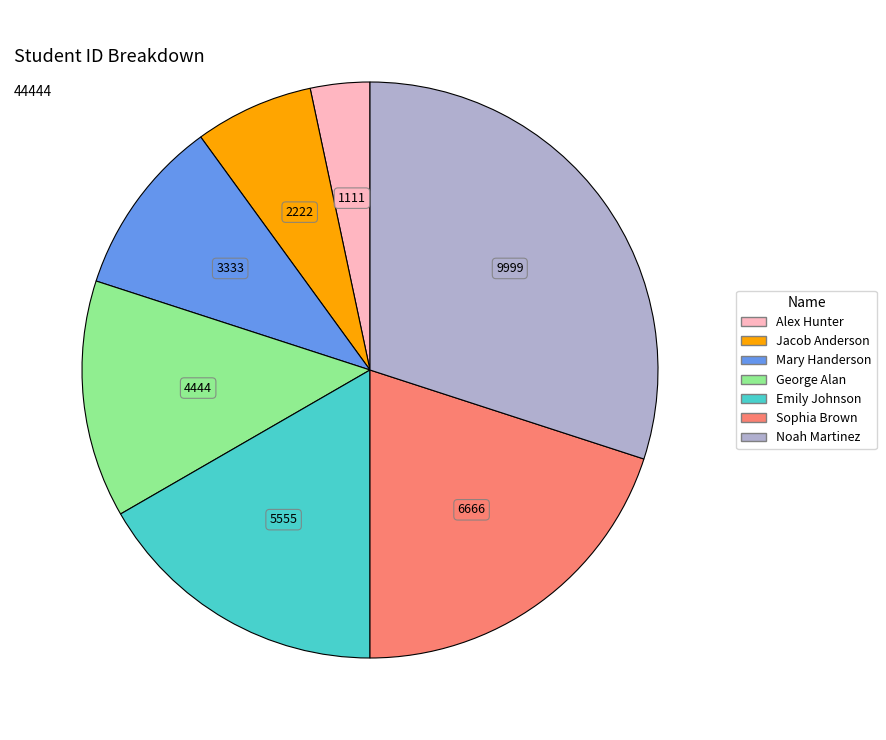

Do Emily Johnson and Alex Hunter together represent more than half of the pie?

No